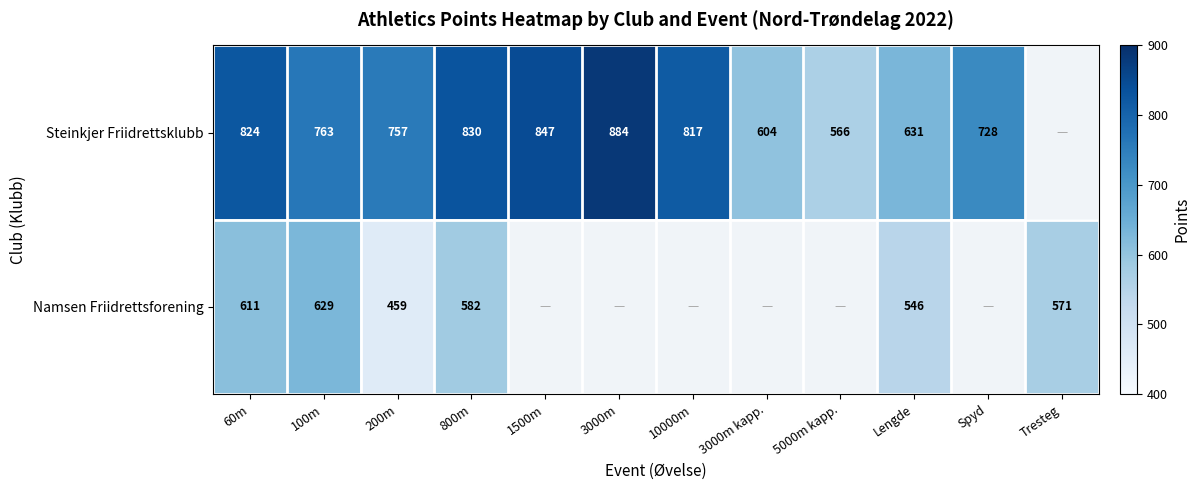

At how many categories does at least one series exceed 660?

8